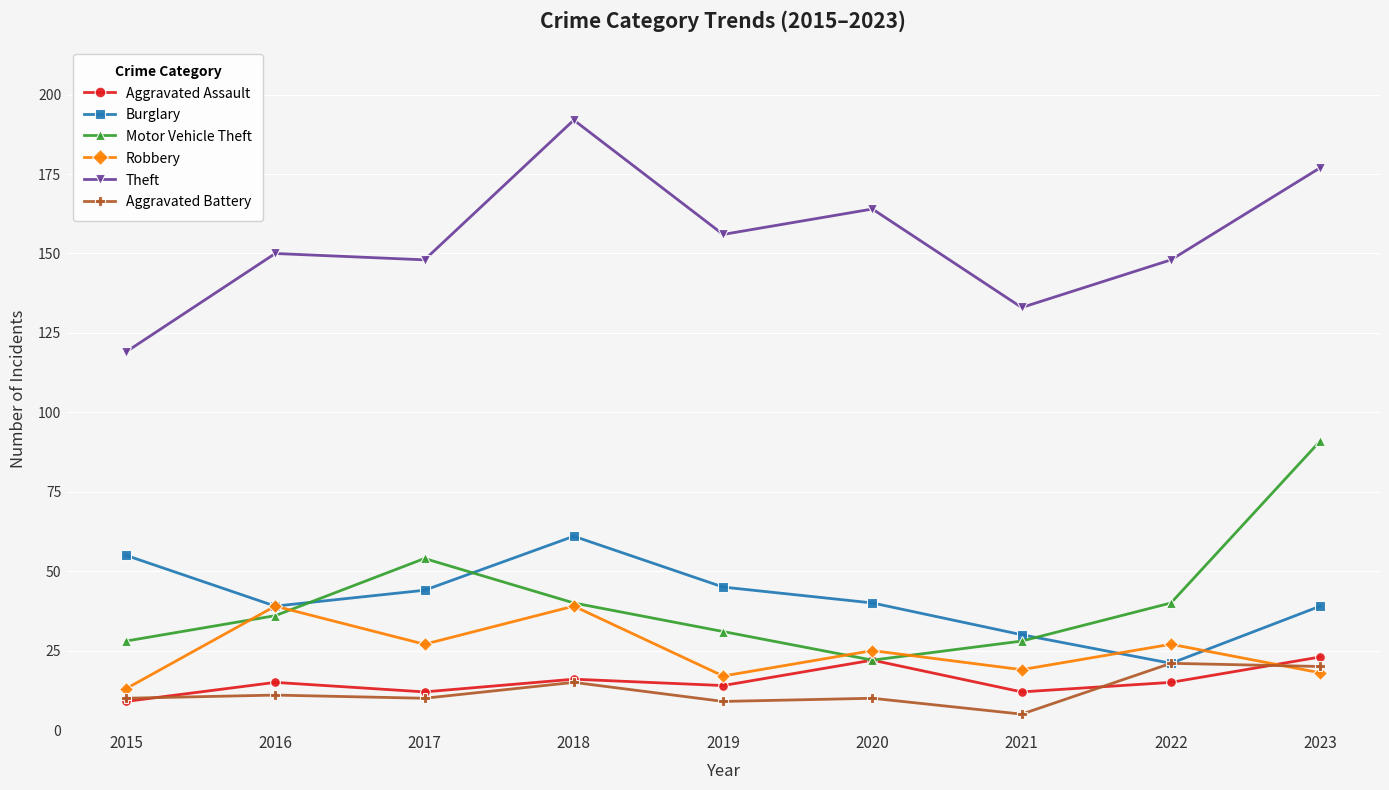

What is the spread (max minus min) of values at 2016?

139